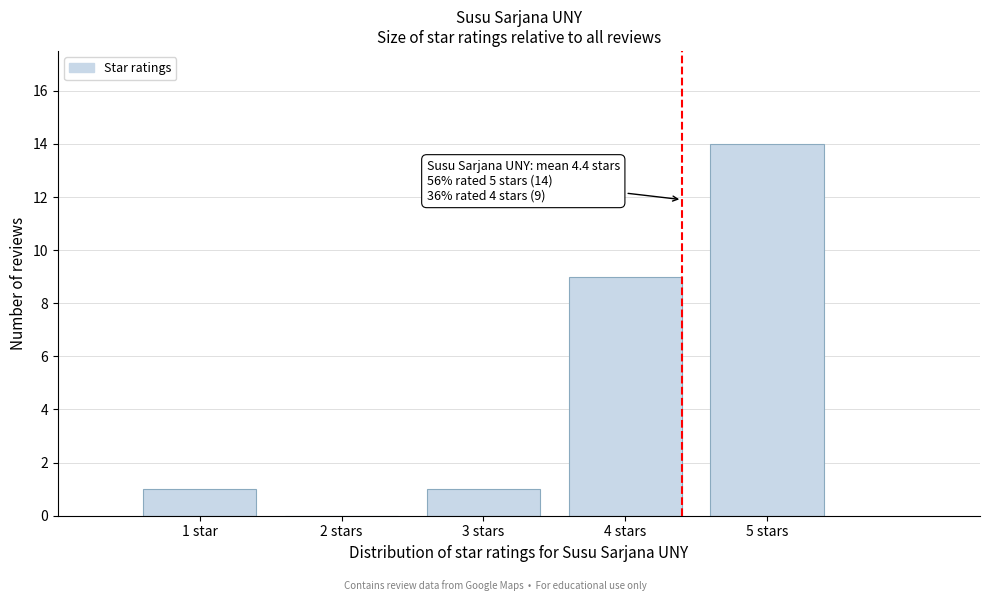

Reading right to left, transcribe all the data shown in this chart.

5 stars=14	4 stars=9	3 stars=1	2 stars=0	1 star=1